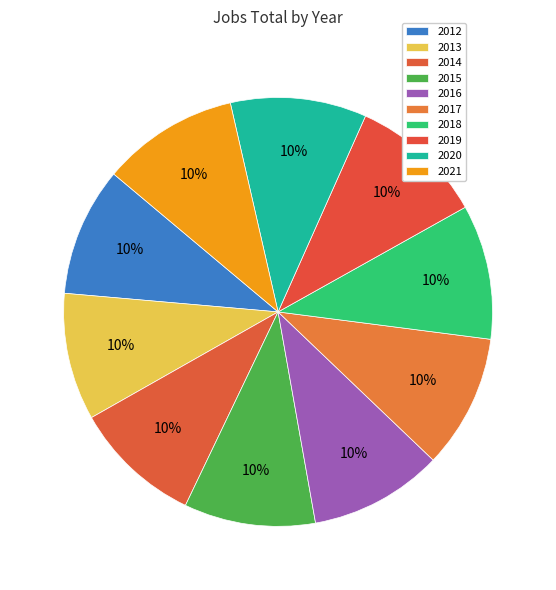

Which slice is the largest?

2021